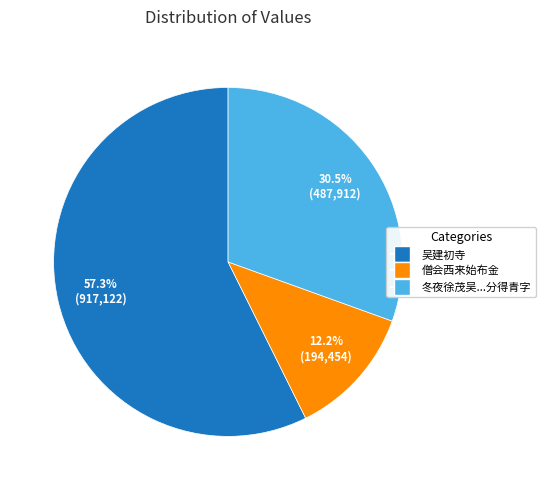

Does any single category account for the majority?

Yes